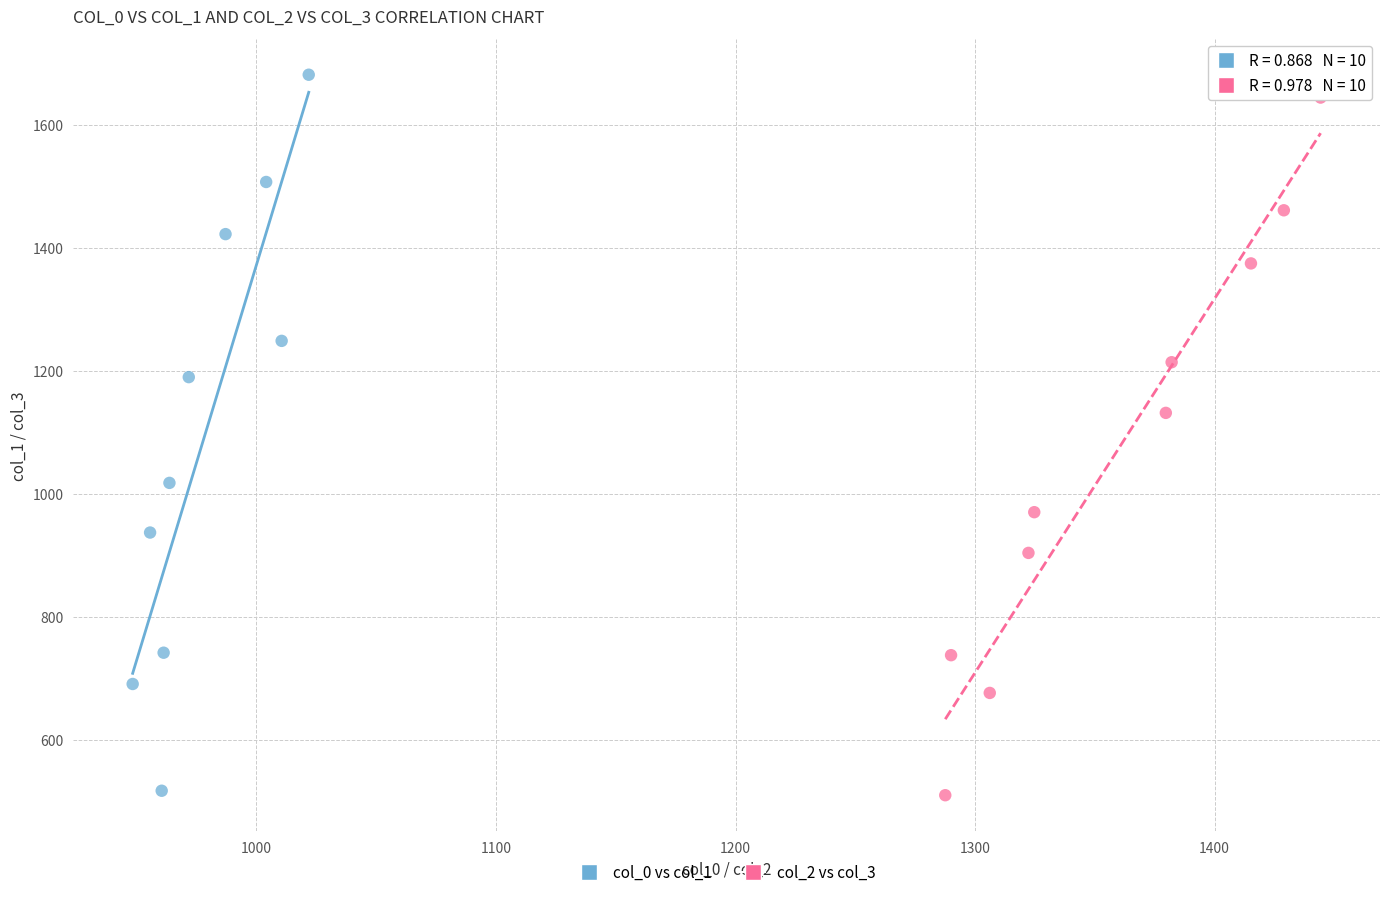

Which series has the largest Y range (max minus min)?

col_0 vs col_1